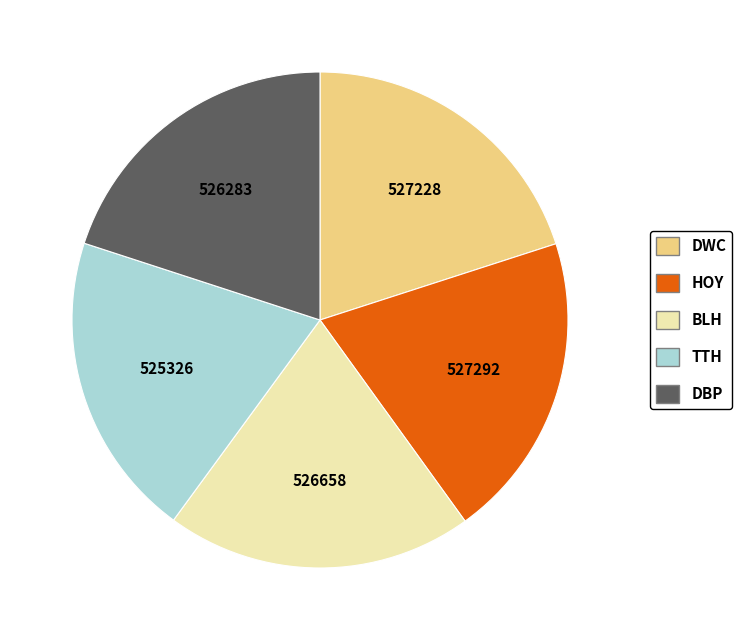

Is it true that DWC is 7% of the pie?

False